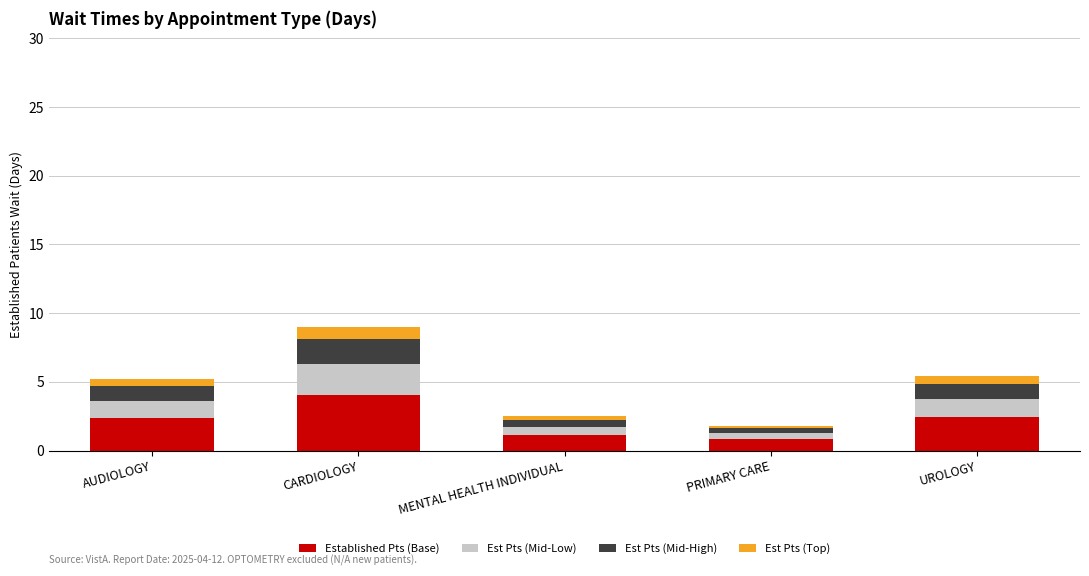

At which label does Established Pts (Base) reach its peak?

CARDIOLOGY